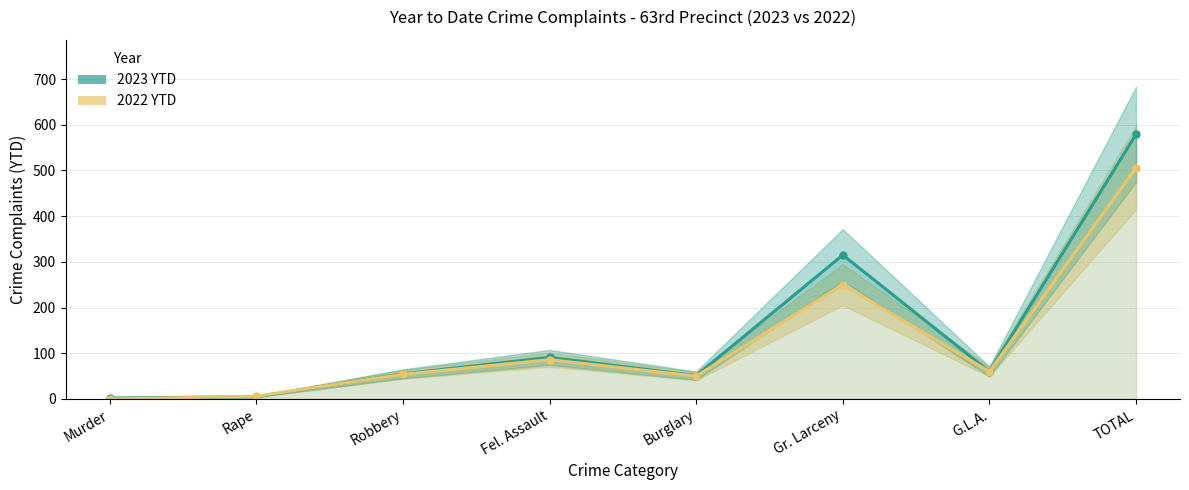

What is the spread (max minus min) of values at Robbery?

1